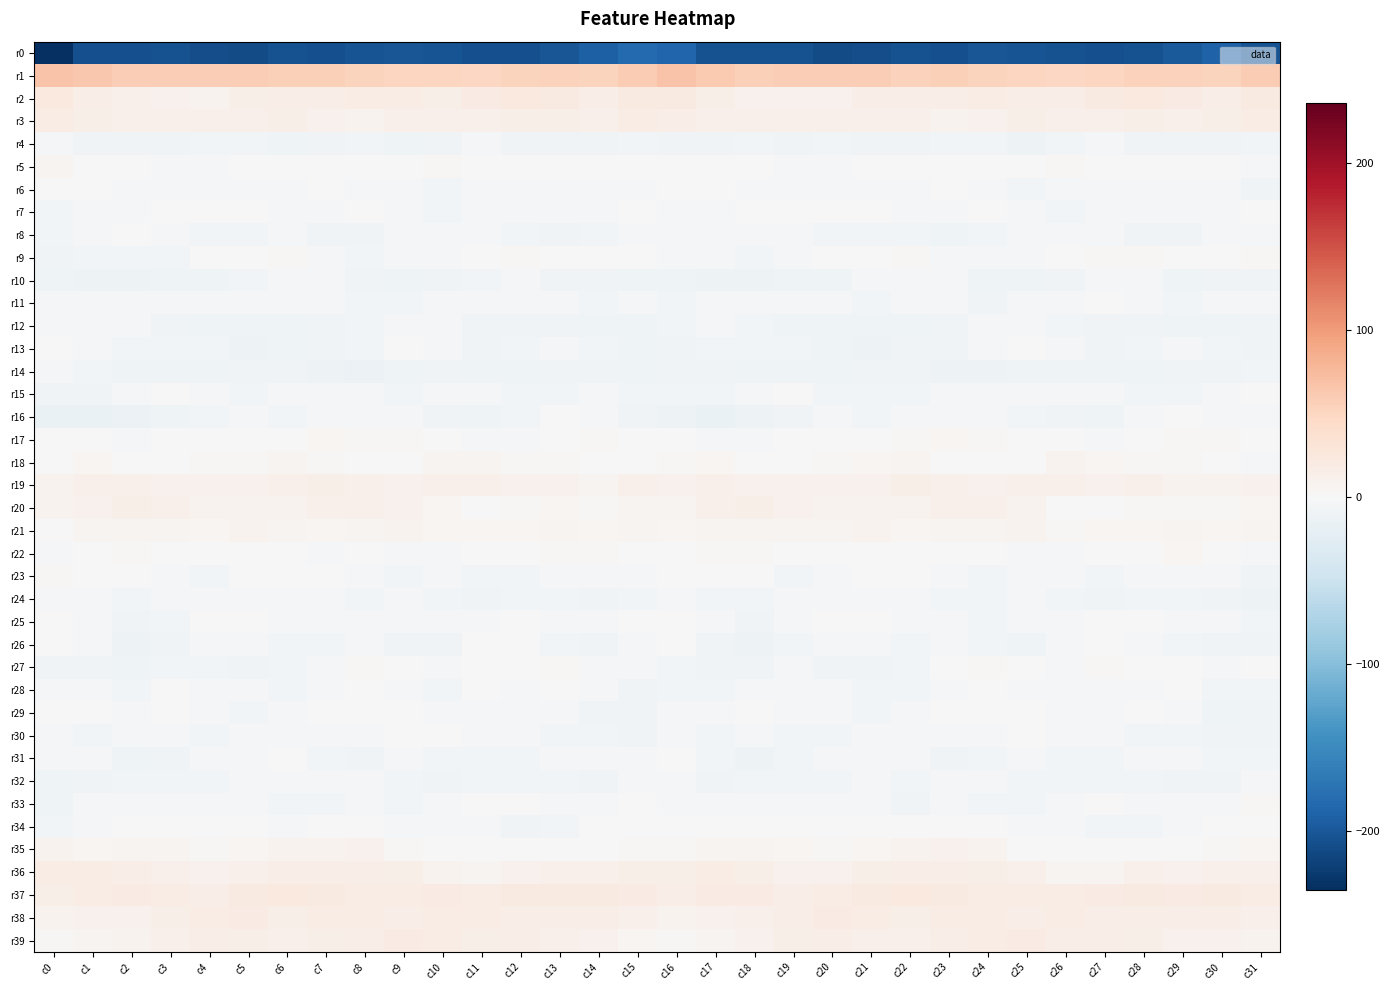

Which series has the largest range (max minus min)?

r0